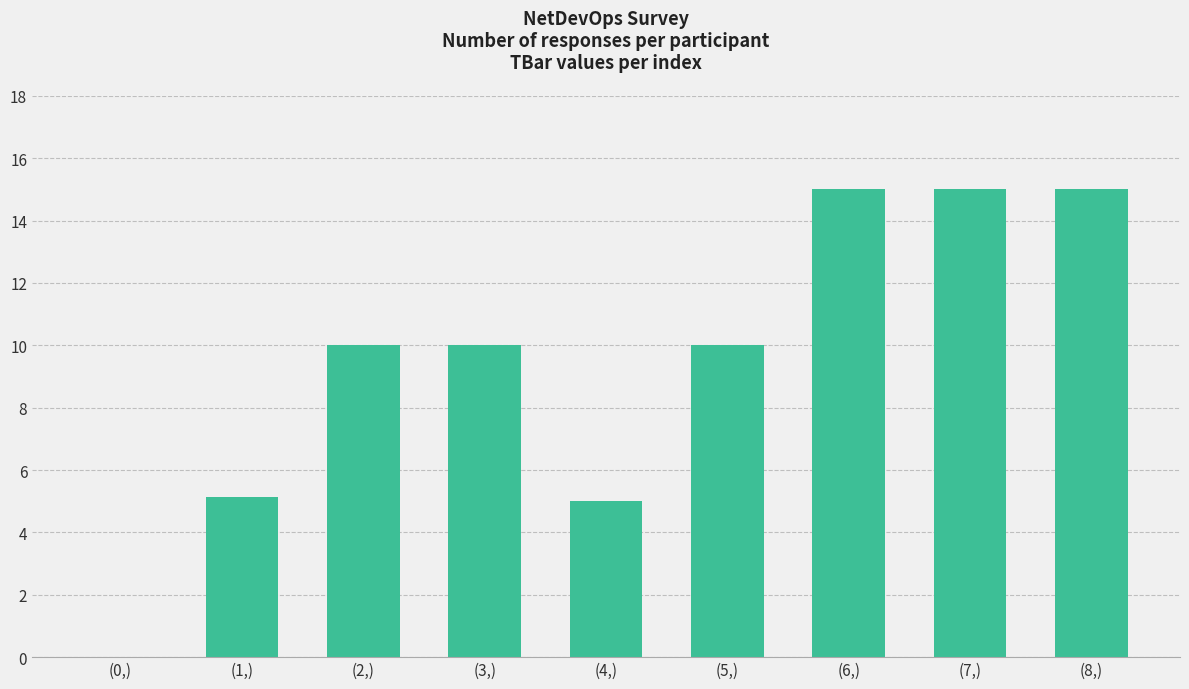

The value at (0,) is 0.0. True or false?

True